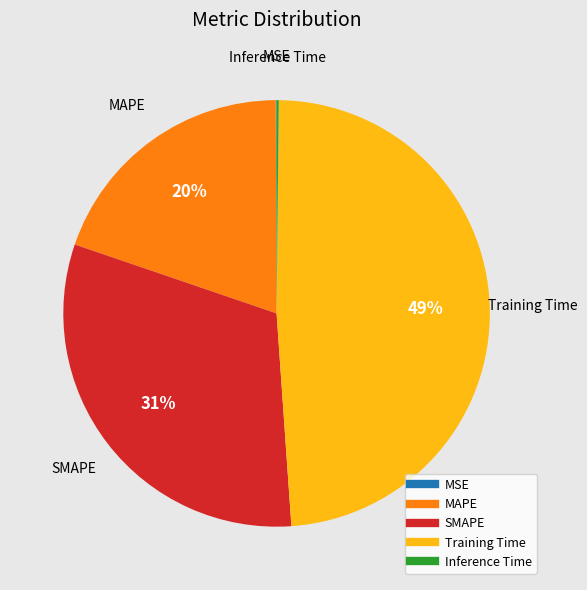

What is the largest slice in the pie chart?

Training Time